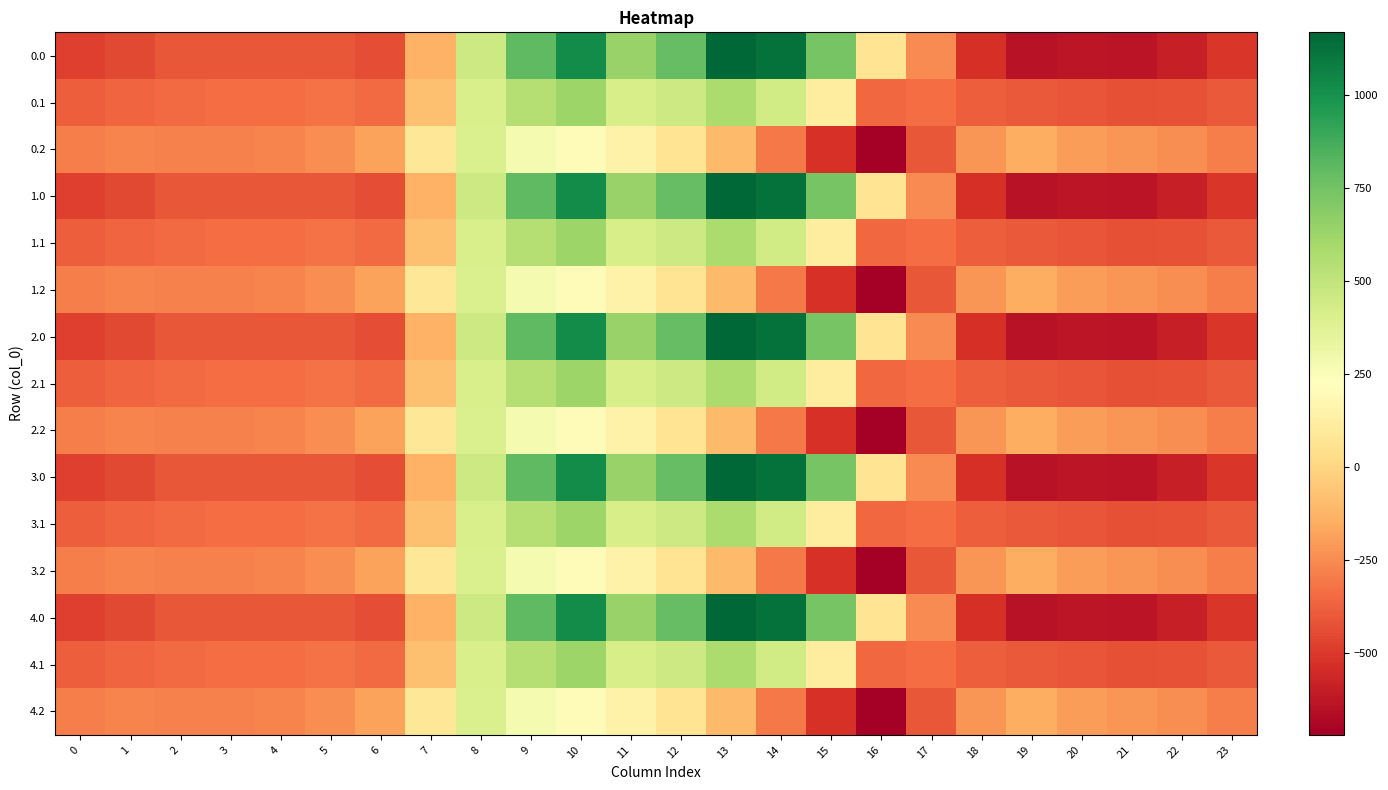

Rank the series at 1 from highest to lowest value.

0.2, 1.2, 2.2, 3.2, 4.2, 0.1, 1.1, 2.1, 3.1, 4.1, 0.0, 1.0, 2.0, 3.0, 4.0